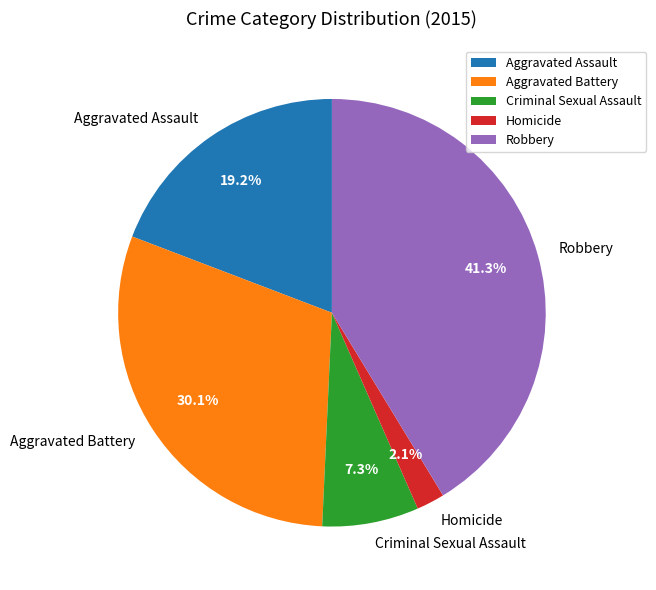

Does Robbery account for over 50% of the chart?

No